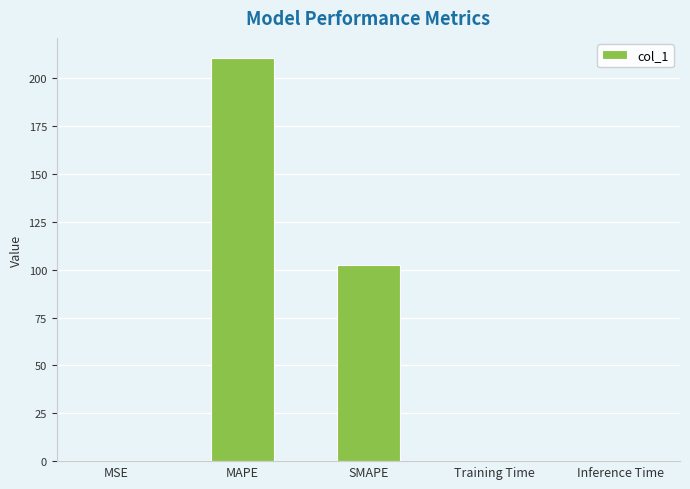

What is the maximum value shown in the chart?

210.6